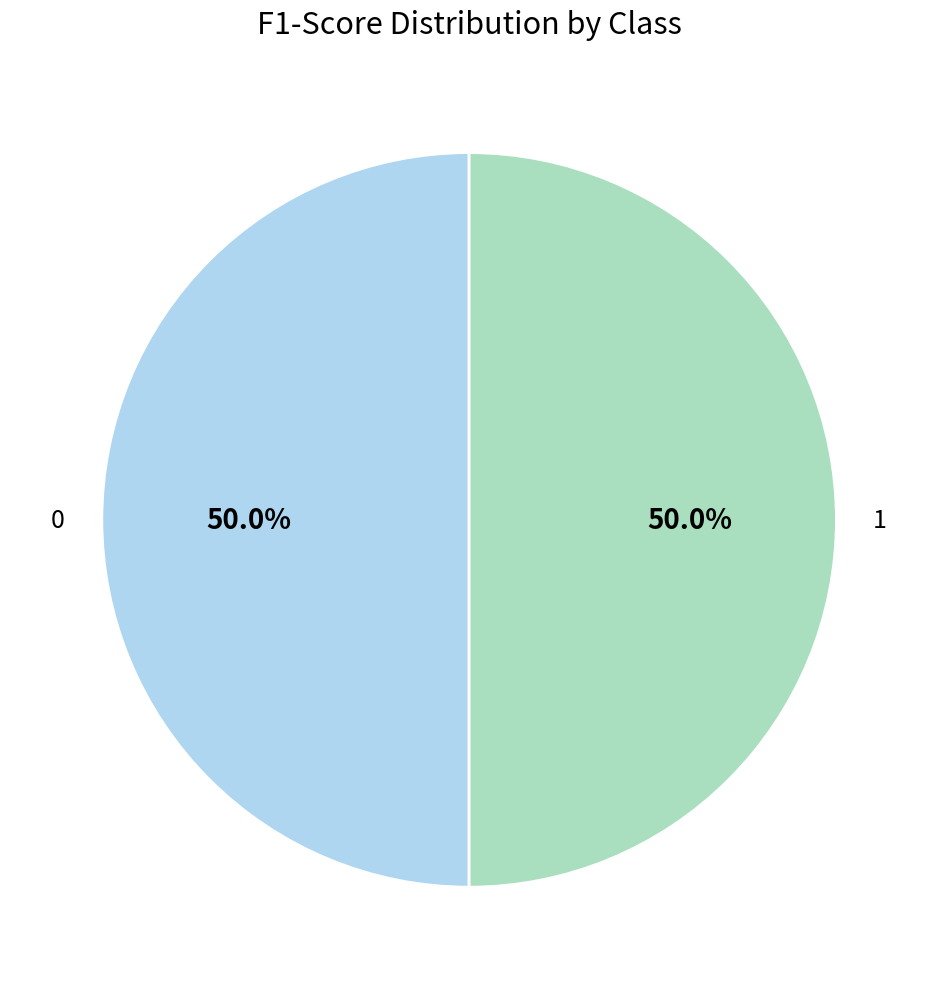

Approximately how many times larger is the value at 0 compared to 1?

1.0